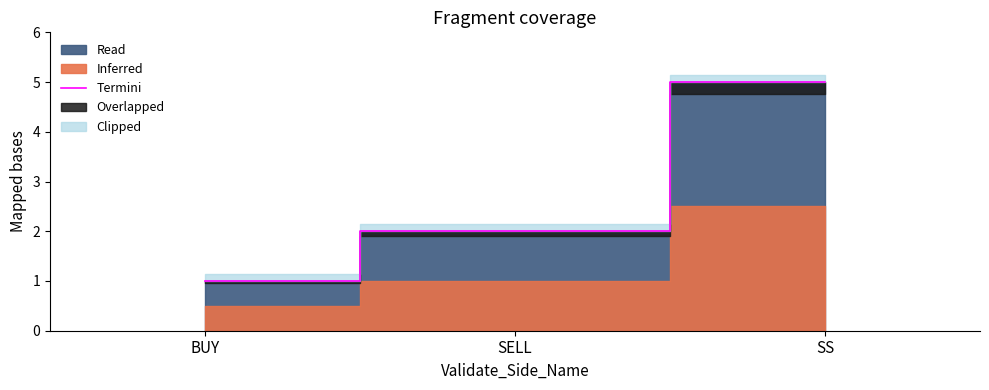

How many data points are less than 2?

1